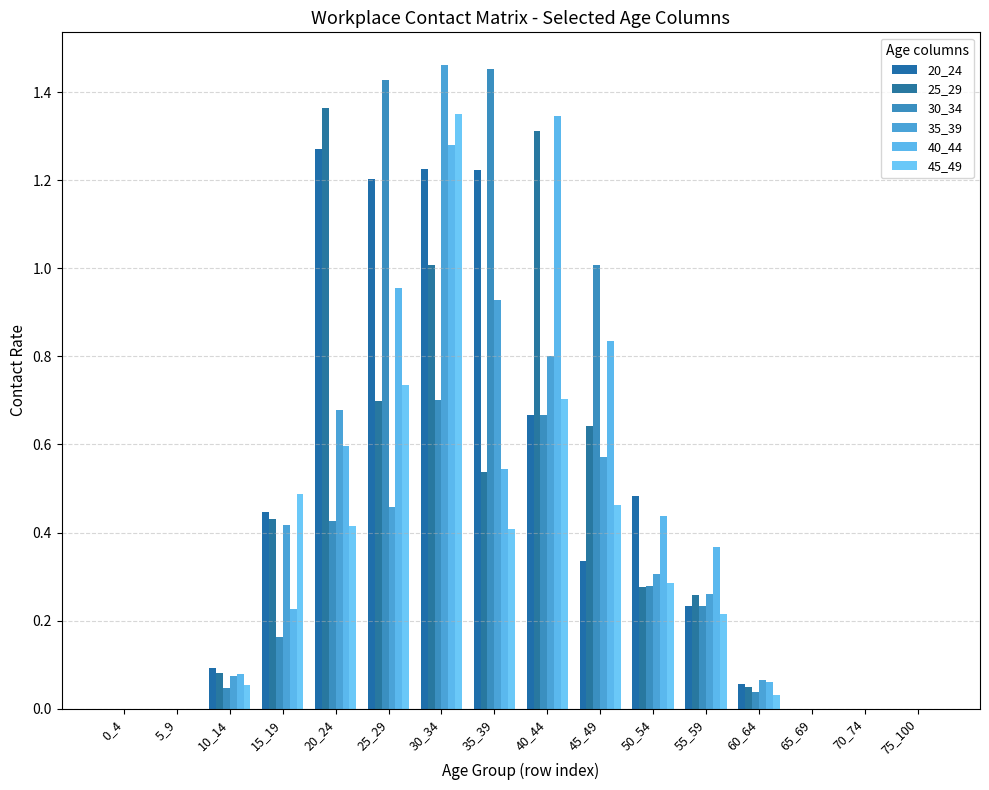

What is the difference between the maximum and minimum values in the 25_29 series?

1.4